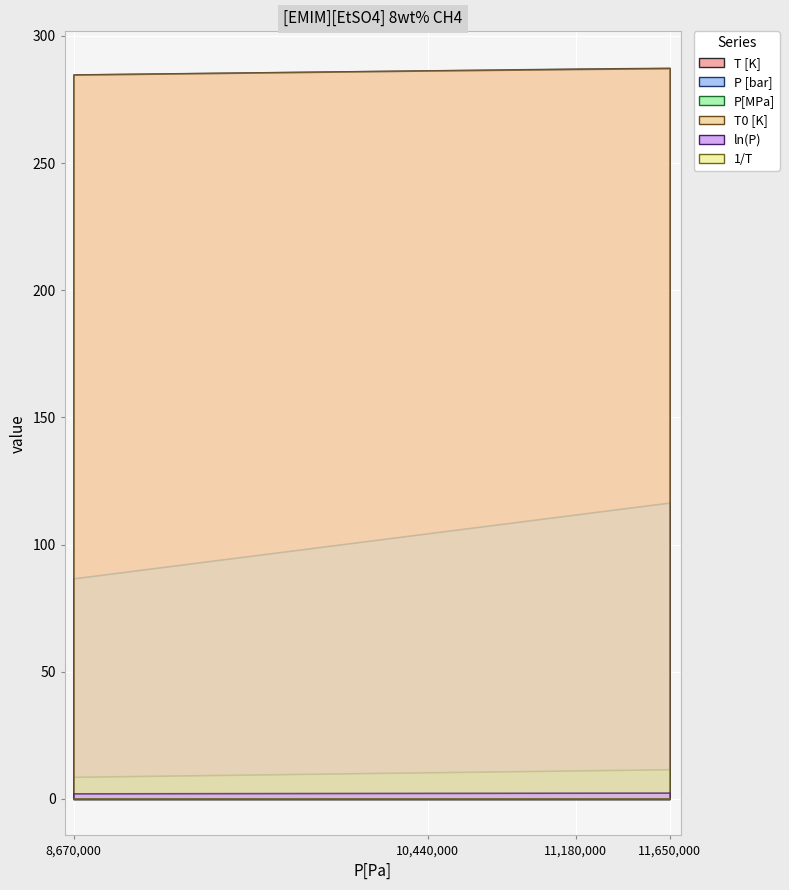

How many lines are shown in the chart?

6